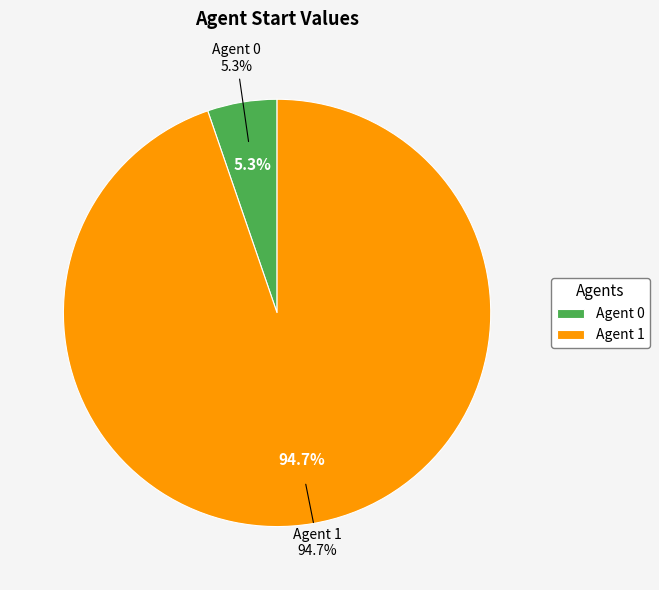

Rank the categories by value from lowest to highest.

0, 1